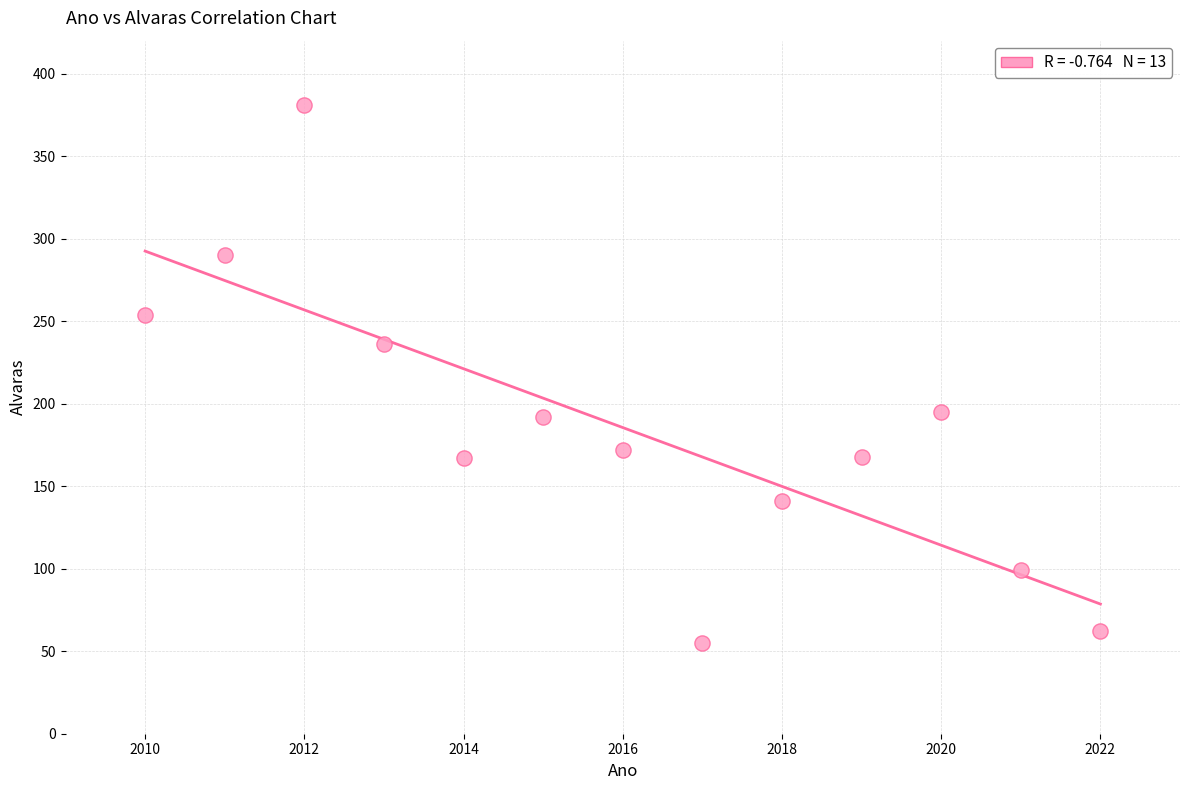

What Y value in the scatter plot is closest to 218?

236